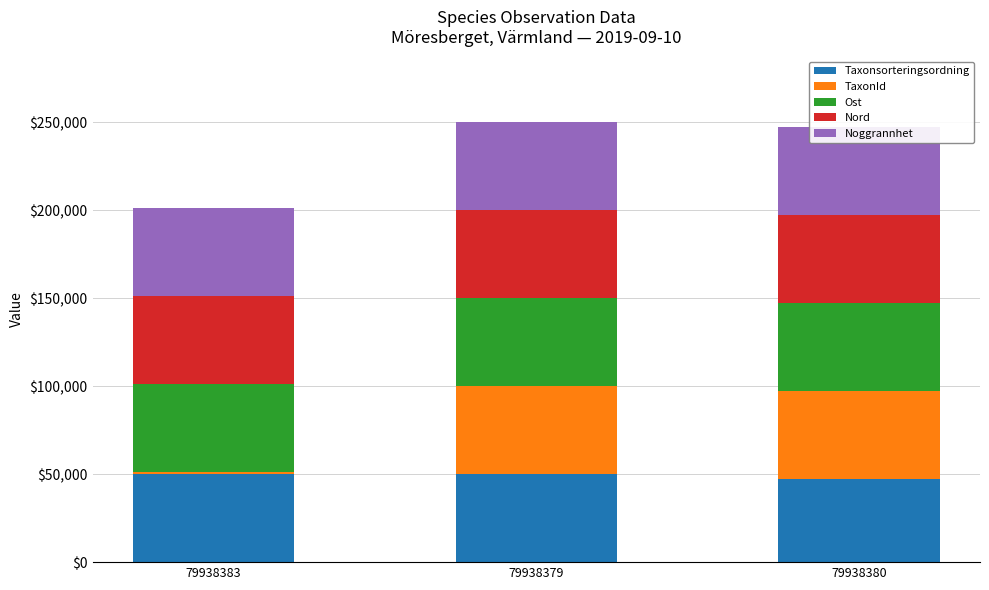

How many values in the Taxonsorteringsordning series exceed 49977?

2